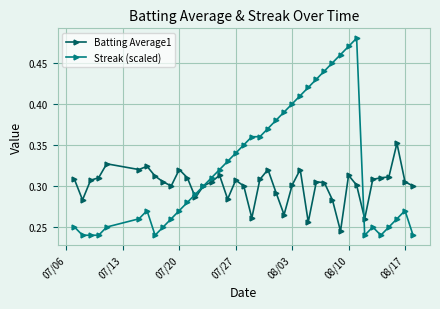

True or false: Batting Average1 has more than 0 interior local peaks.

True